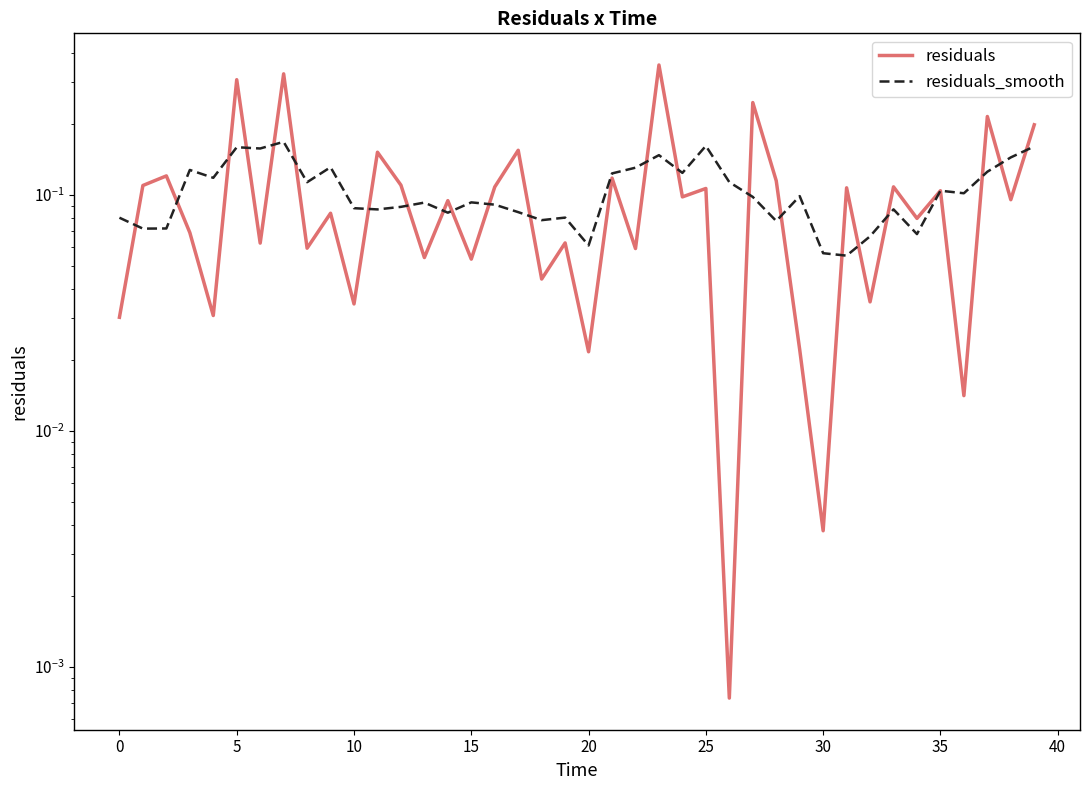

Is it true that residuals_smooth equals 0.1 at 24?

True